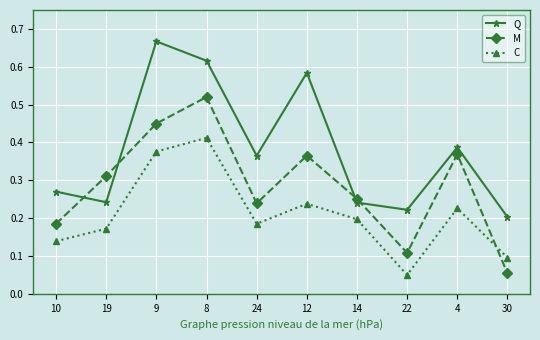

At which category is the sum across all series the highest?

8